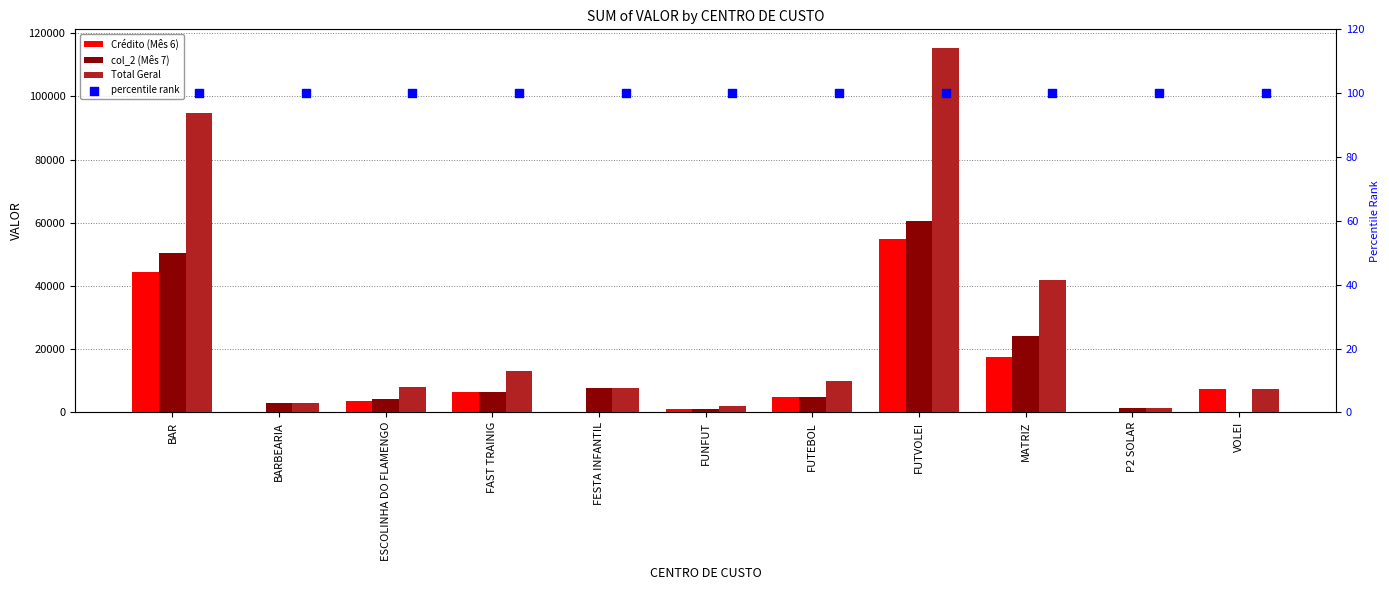

Which series reaches the minimum Y coordinate?

Crédito (Mês 6)